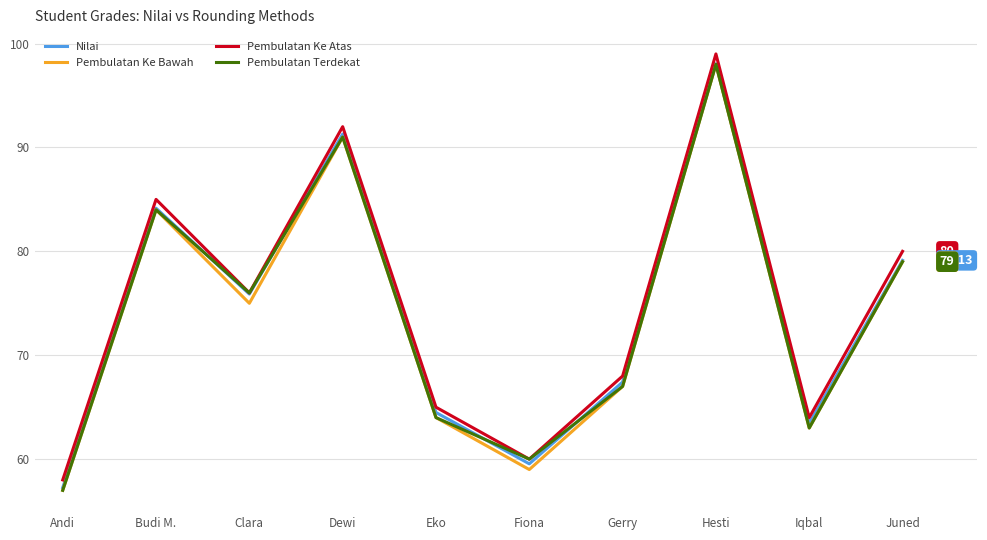

At which label does Nilai reach its minimum?

Andi